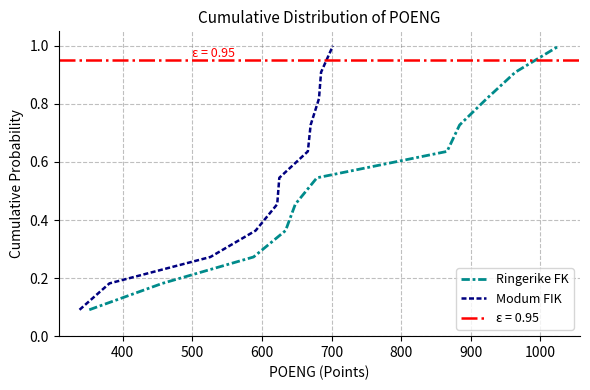

Which series has the widest spread of values?

Ringerike FK